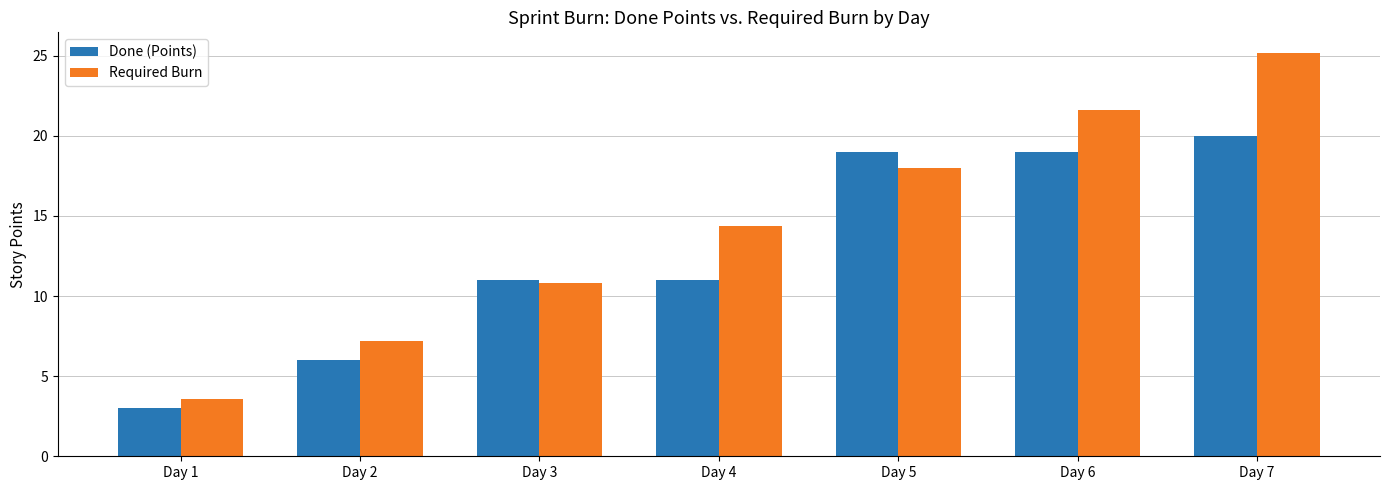

Reading left to right, extract all data points from this chart.

Done (Points): Day 1=3.0	Day 2=6.0	Day 3=11.0	Day 4=11.0	Day 5=19.0	Day 6=19.0	Day 7=20.0
Required Burn: Day 1=3.6	Day 2=7.2	Day 3=10.8	Day 4=14.4	Day 5=18.0	Day 6=21.6	Day 7=25.2